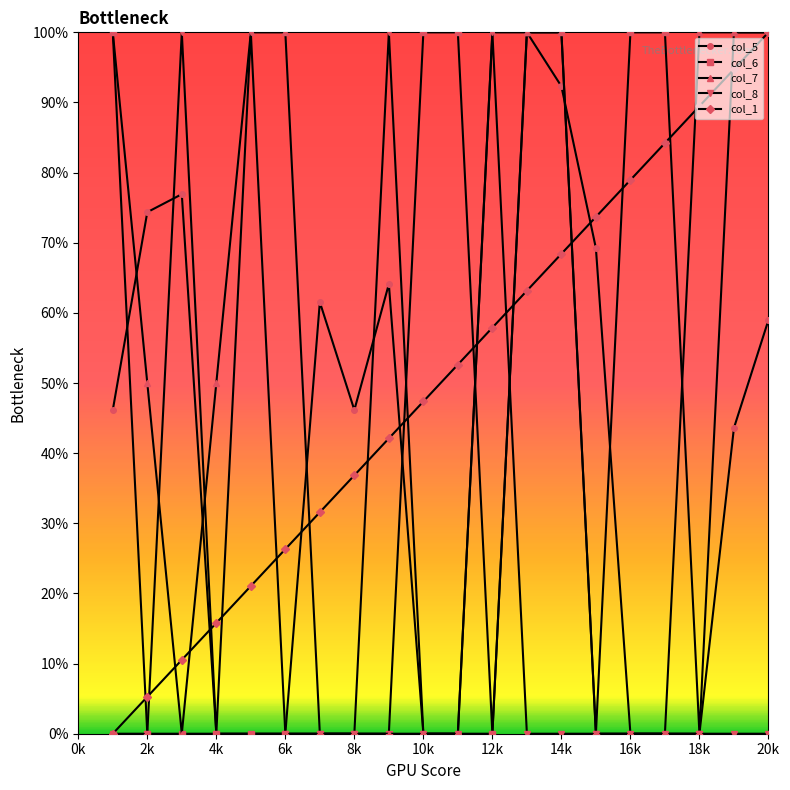

What is the greatest value displayed?

100.0